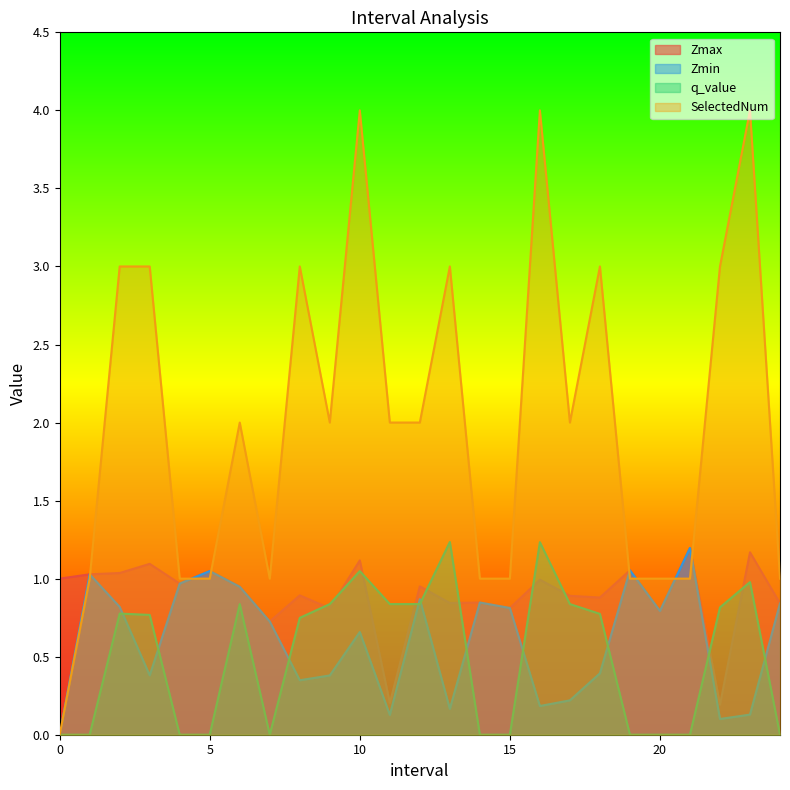

Which series changed the most between 17 and 24?

SelectedNum